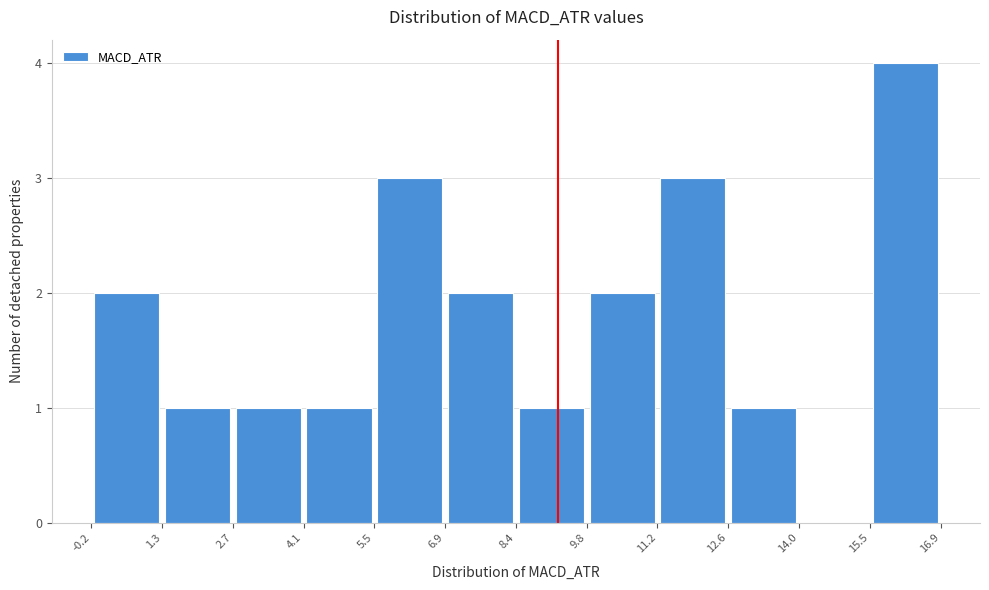

Reading left to right, transcribe this chart: for each bar, give the range it covers on the x-axis and its height. The values are not printed on the chart, so give them approximately, as read against the axis.

-0.2 to 1.3: 2
1.3 to 2.7: 1
2.7 to 4.1: 1
4.1 to 5.5: 1
5.5 to 6.9: 3
6.9 to 8.4: 2
8.4 to 9.8: 1
9.8 to 11.2: 2
11.2 to 12.6: 3
12.6 to 14.0: 1
14.0 to 15.5: 0
15.5 to 16.9: 4